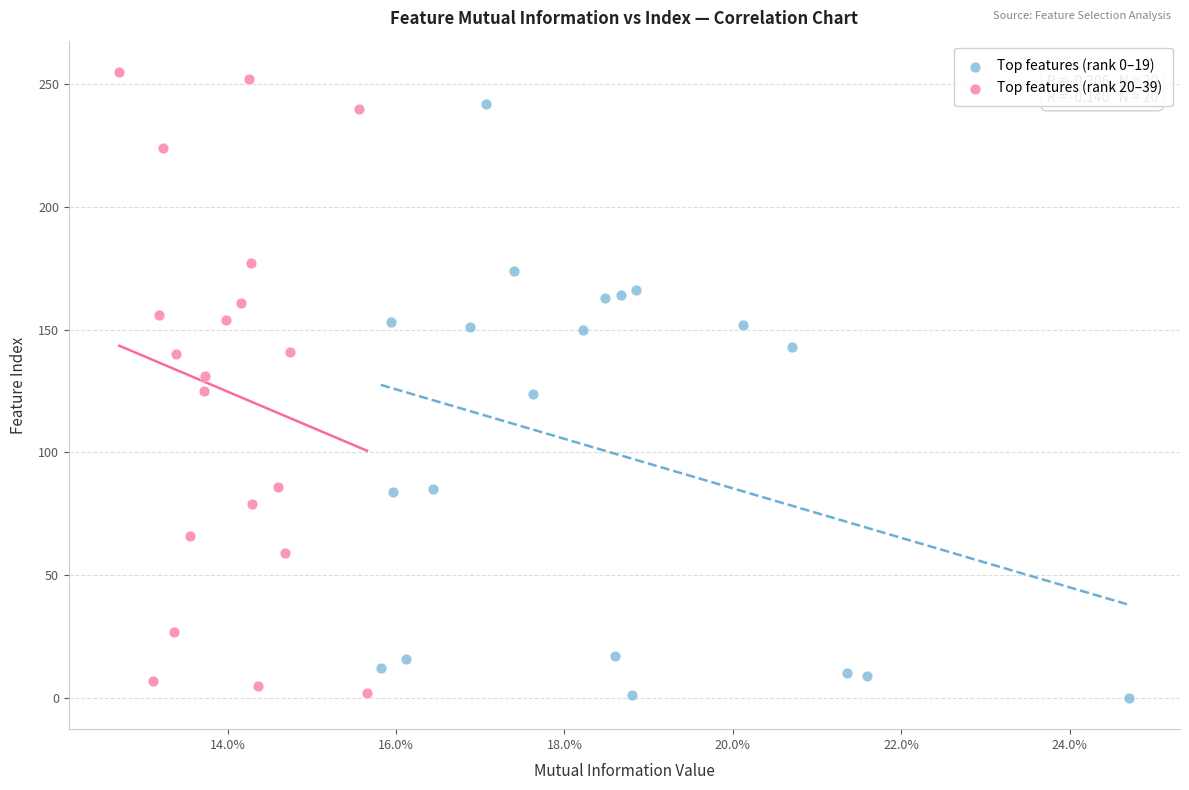

Which series contains the highest Y value?

Top features (rank 20–39)